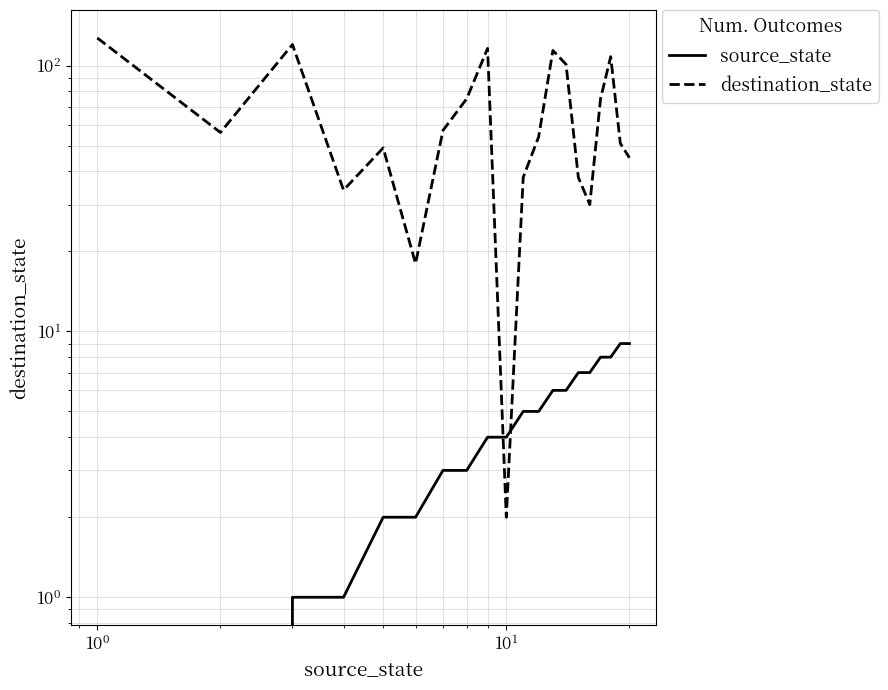

Does the chart have visible grid lines?

Yes